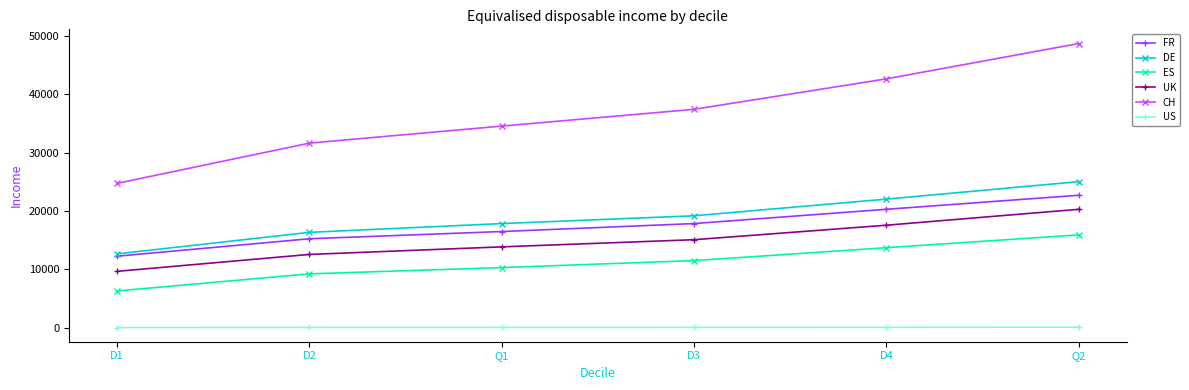

What are all the series names shown in the legend?

FR, DE, ES, UK, CH, US